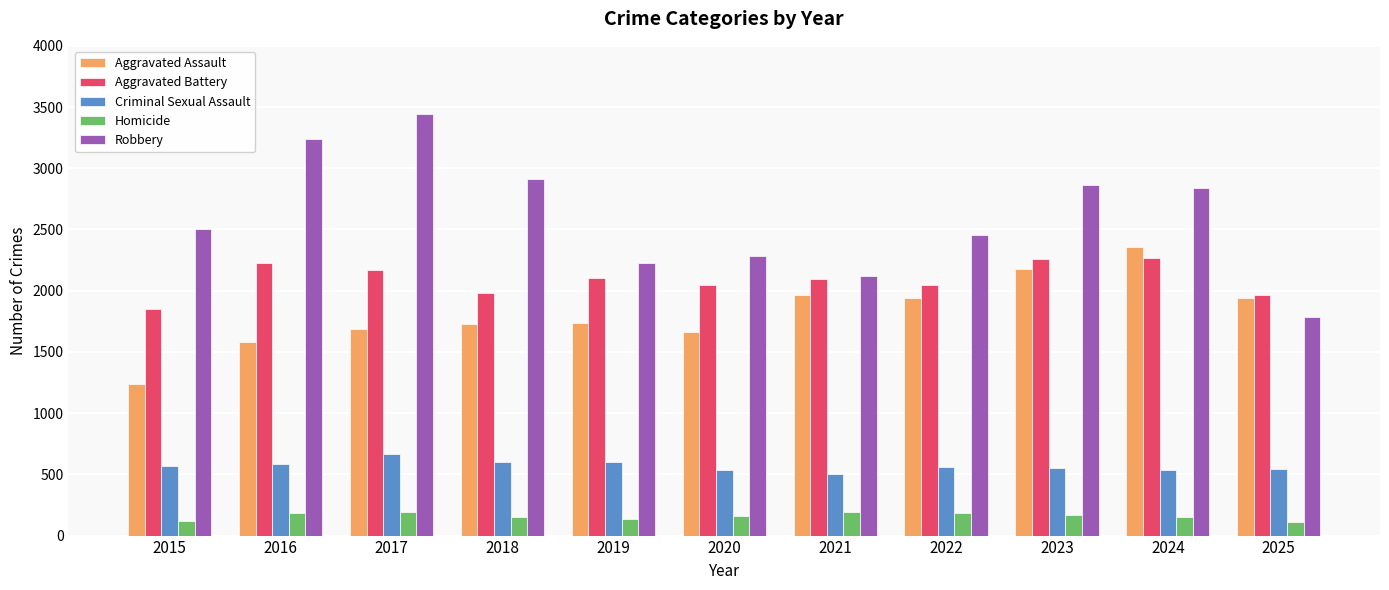

What is the sum of the Homicide values at 2024 and 2016?

337